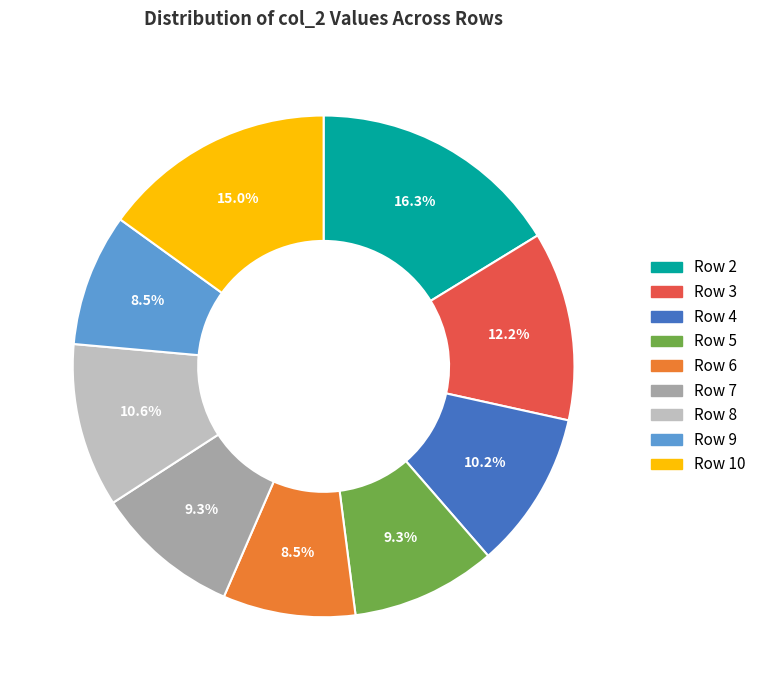

To the nearest percent, what is the average slice percentage?

11%